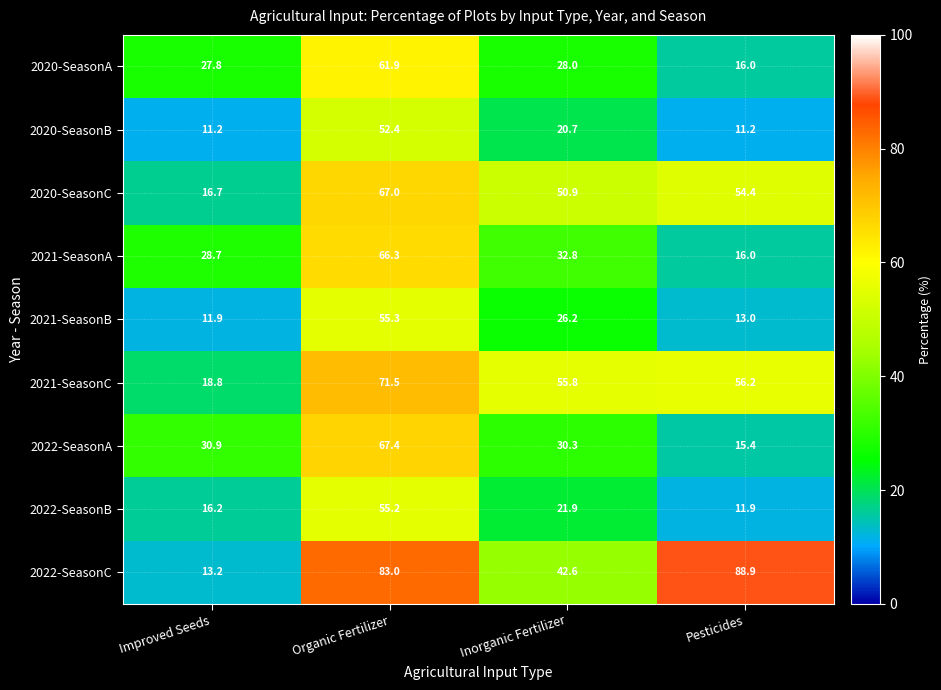

What is the highest value of the 2020-SeasonC series?

67.0